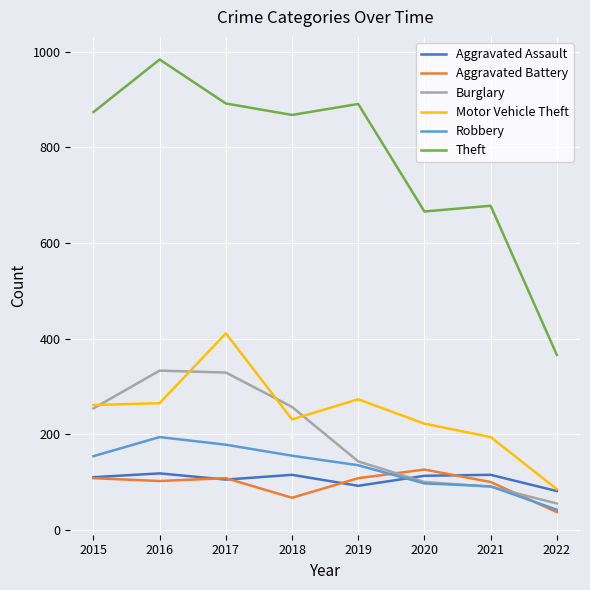

How many categories are shown in the chart?

8